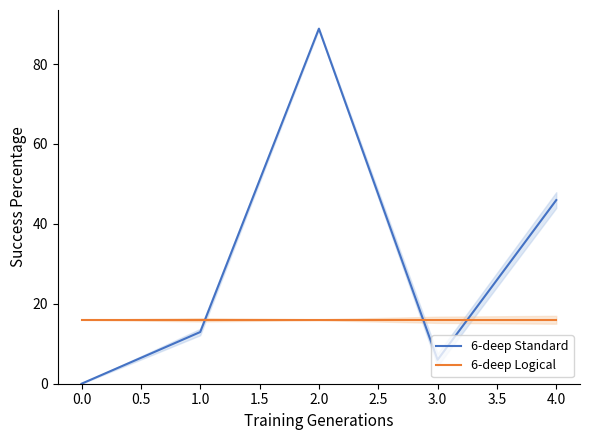

What is the average value of the 6-deep Logical series?

16.0